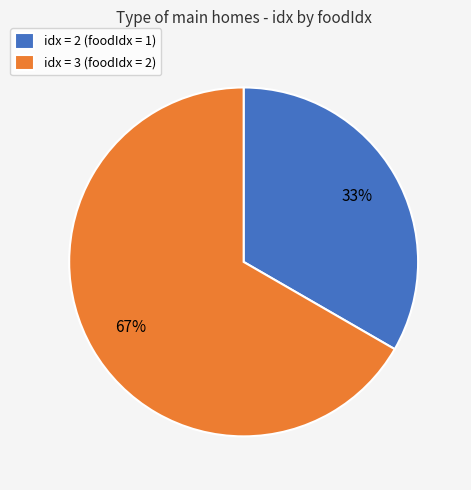

To the nearest percent, what percentage of the pie is idx = 2 (foodIdx = 1)?

33%